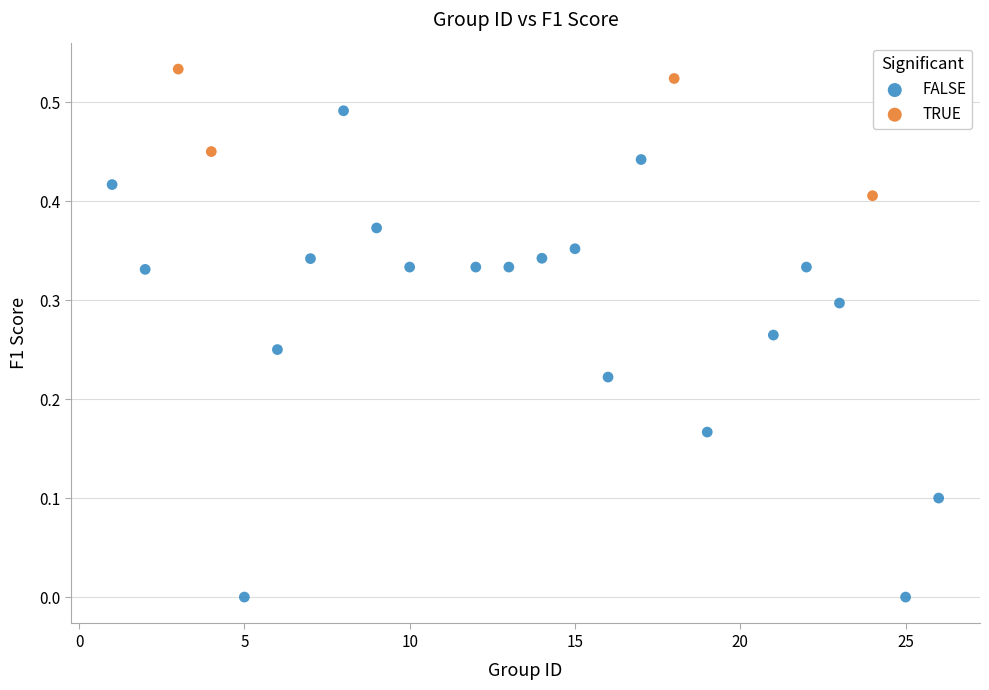

Which series has the widest spread of Y values?

FALSE